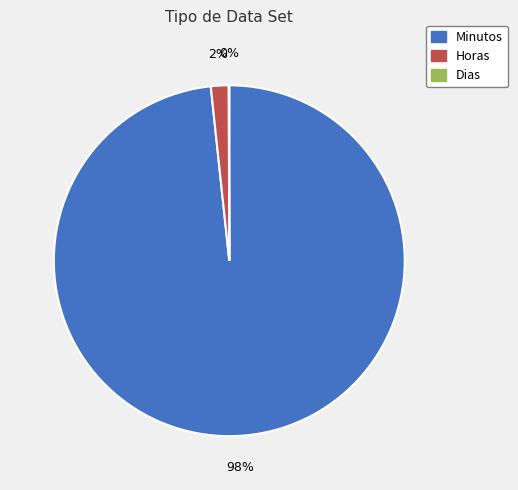

To the nearest percent, what is the average slice percentage?

33%